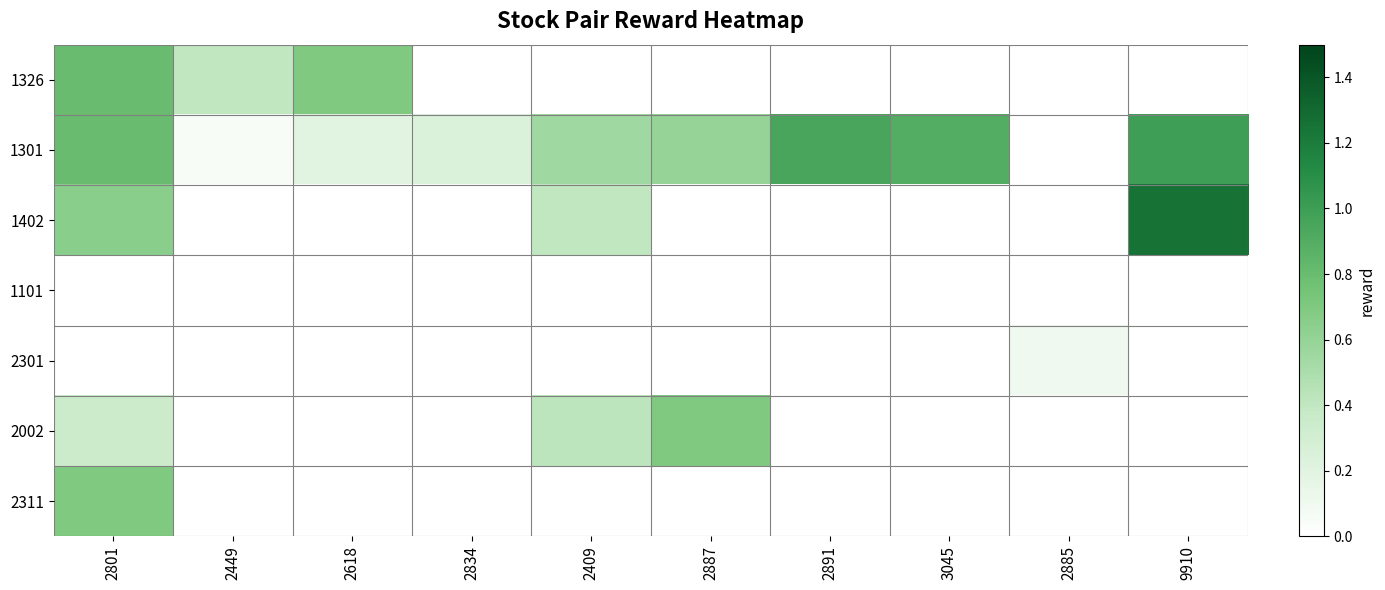

How many distinct data groups are displayed?

7